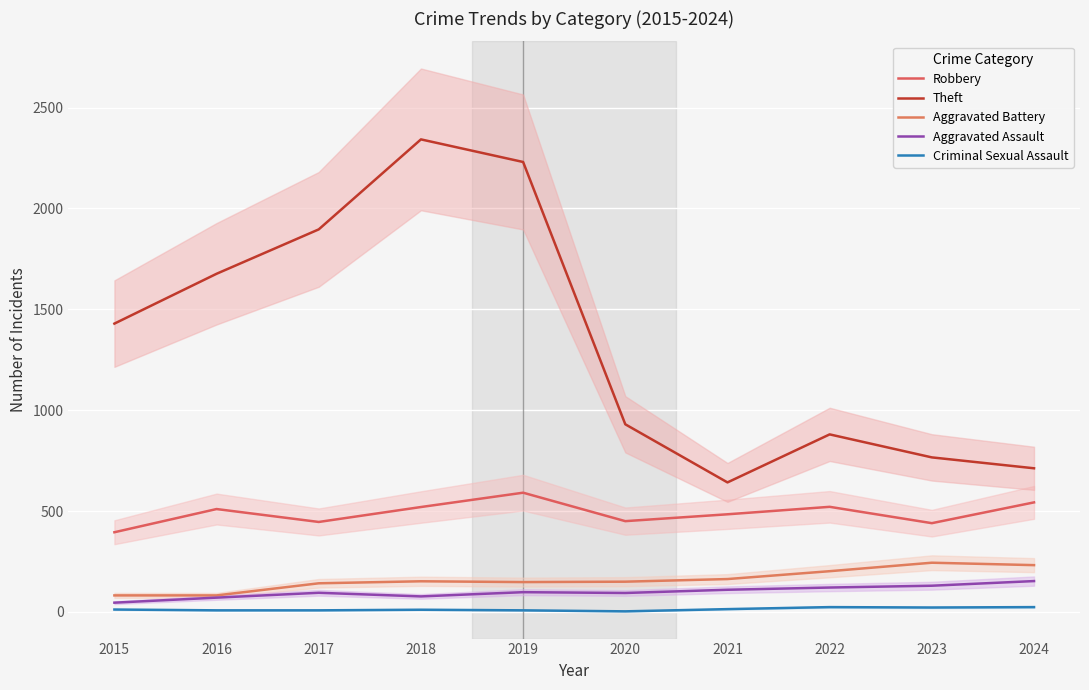

True or false: Theft and Criminal Sexual Assault intersect in this chart.

False